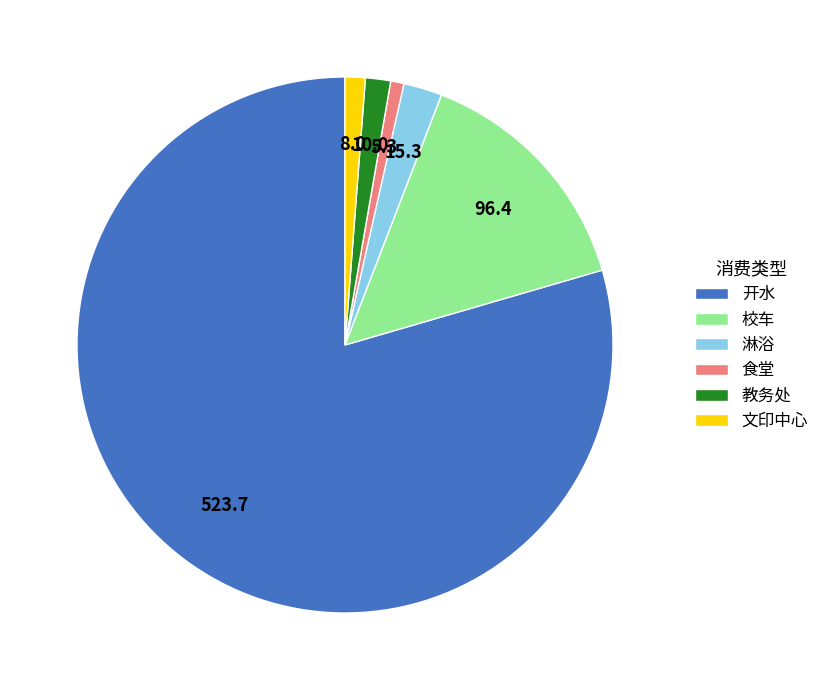

Is it true that 食堂 is 1% of the pie?

True